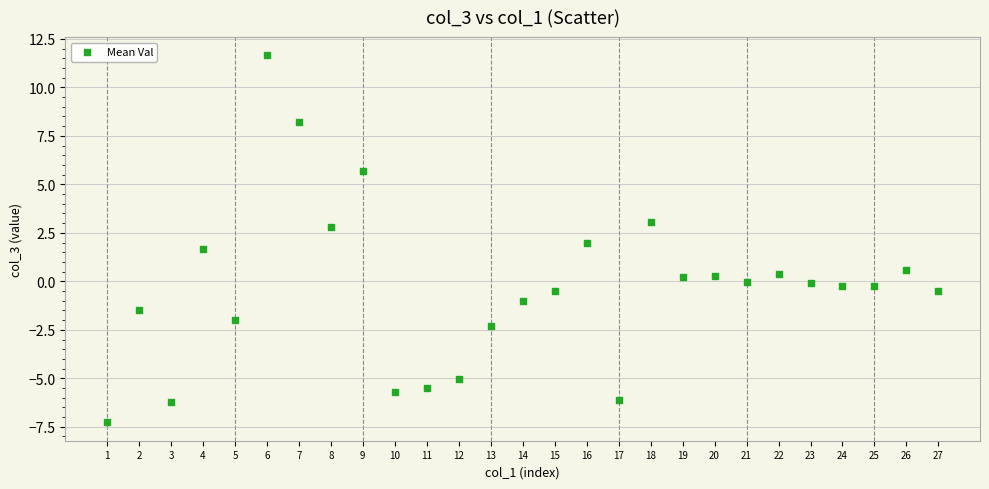

What is the range of X values (max minus min)?

26.0